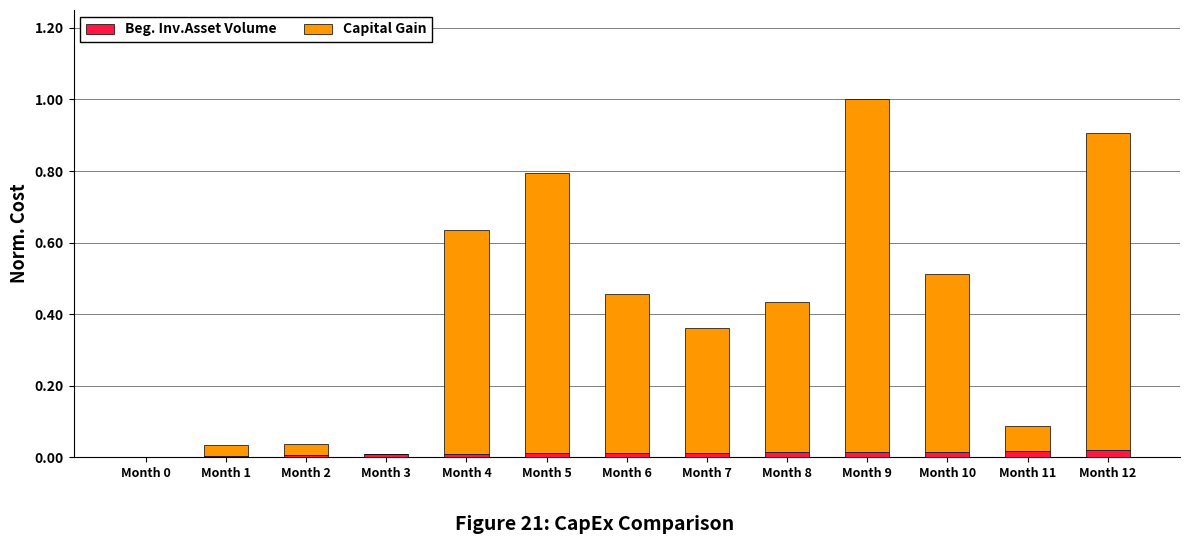

At which category is the sum across all series the highest?

Month 9